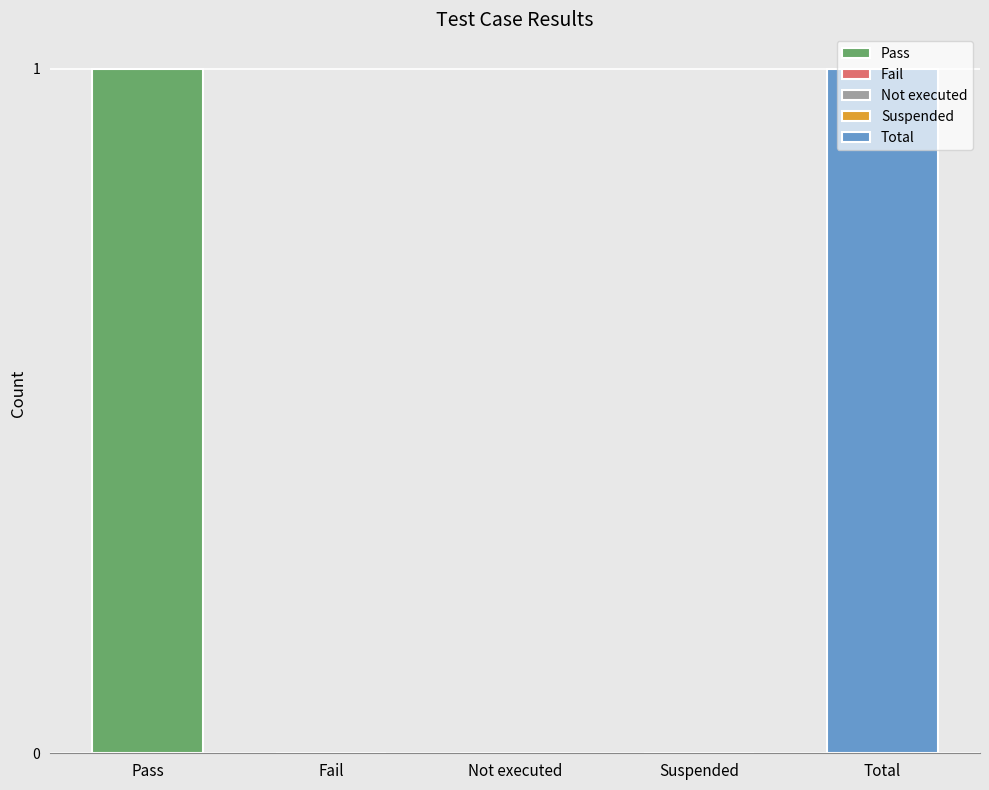

Between Suspended and Total, which is larger?

Total